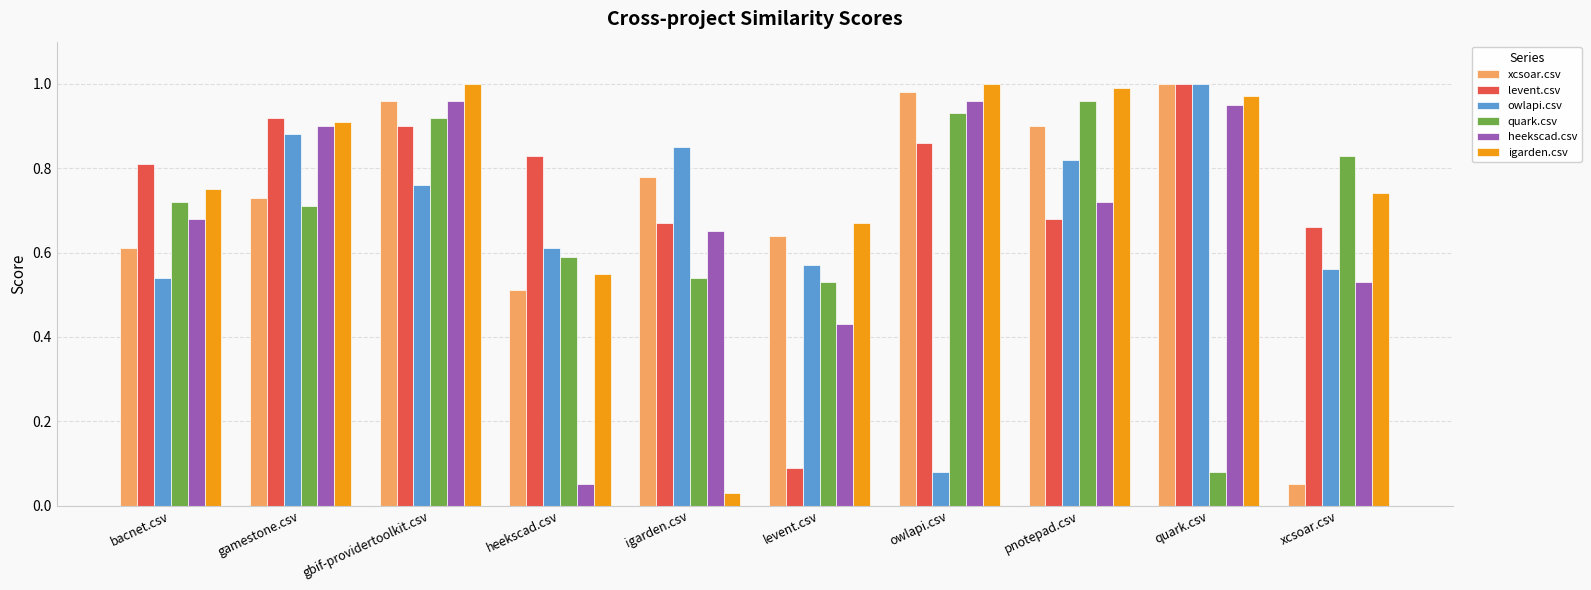

How many bars are there in each group?

6